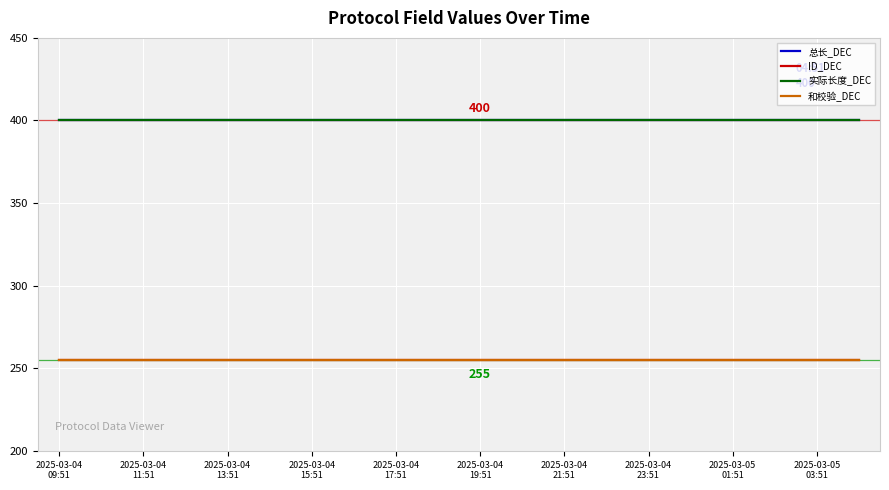

How many lines are shown in the chart?

4